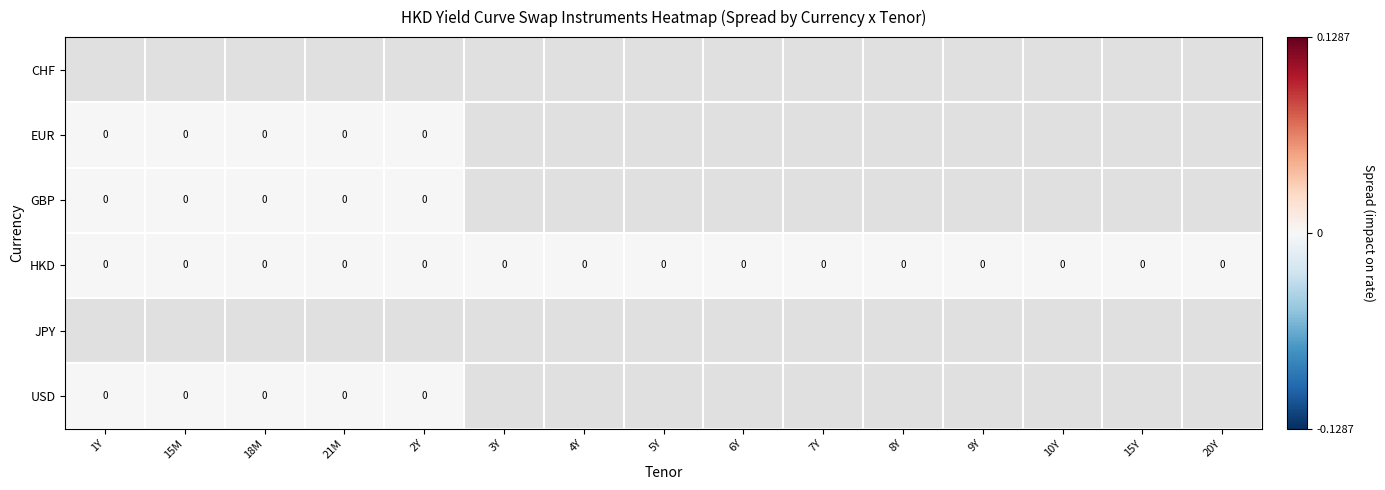

How many categories are shown in the chart?

15